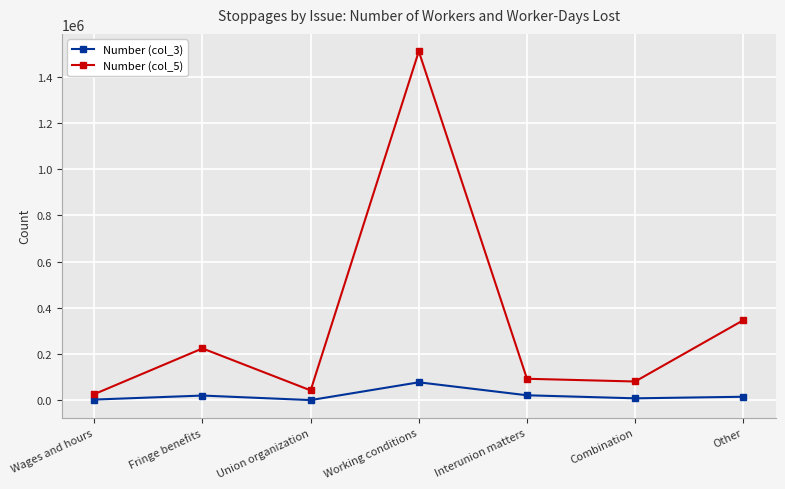

What is the highest value of the Number (col_5) series?

1510000